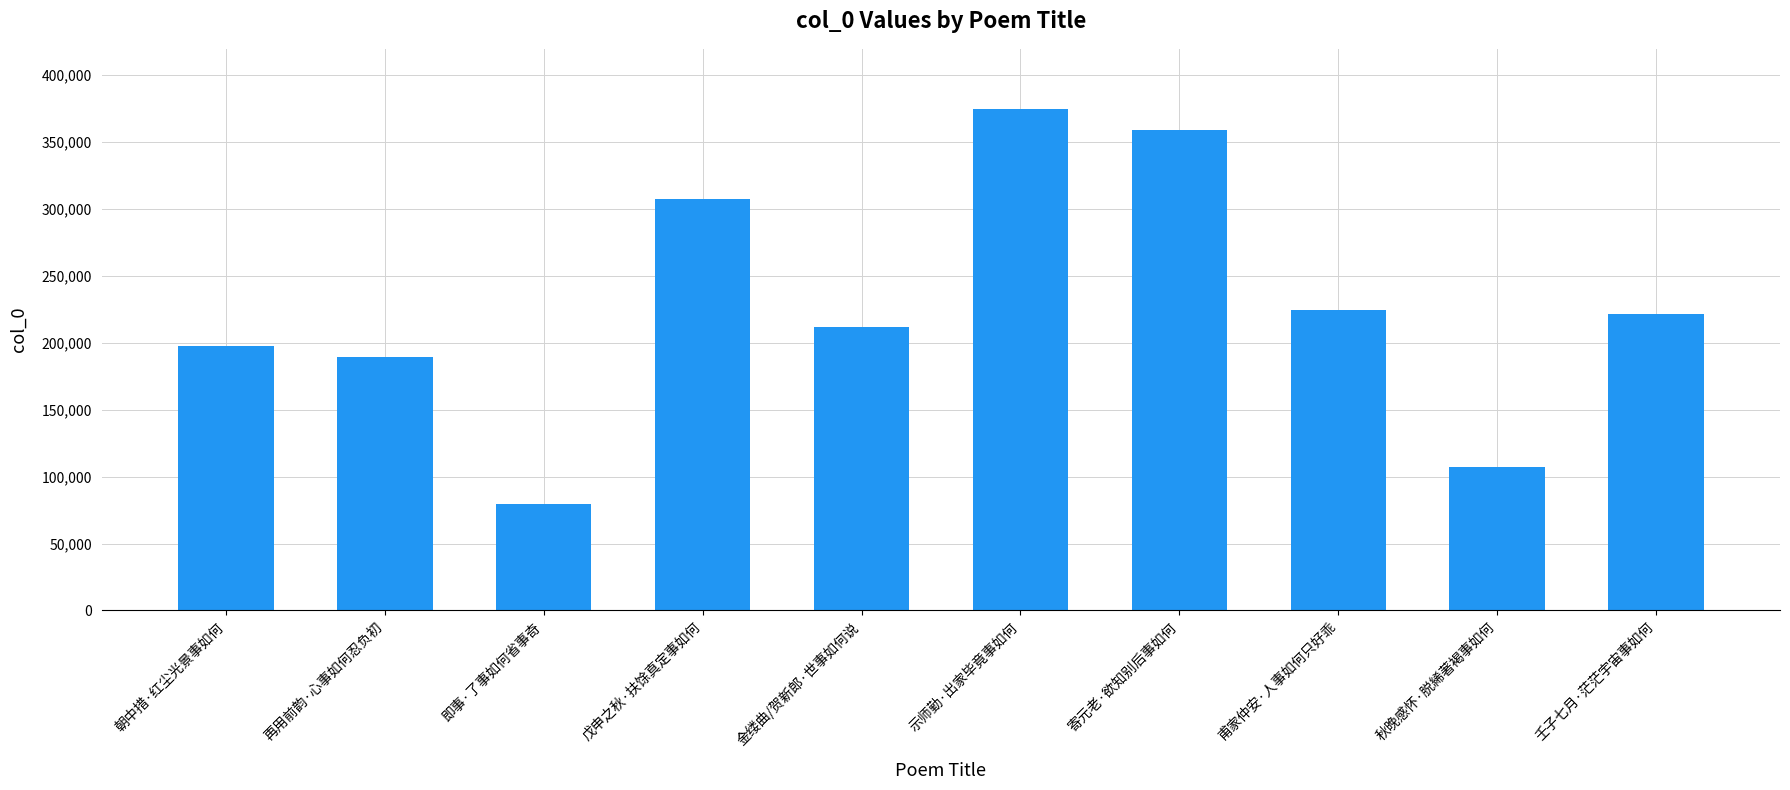

Reading left to right, what are all the values shown in this chart?

朝中措·红尘光景事如何=197232	再用前韵·心事如何忍负初=189534	即事·了事如何省事奇=79664	戊申之秋·扶馀真定事如何=307137	金缕曲/贺新郎·世事如何说=211903	示师勤·出家毕竟事如何=374524	寄元老·欲知别后事如何=358598	甫家仲安·人事如何只好乖=224752	秋晚感怀·脱絺著褐事如何=107352	壬子七月·茫茫宇宙事如何=221695